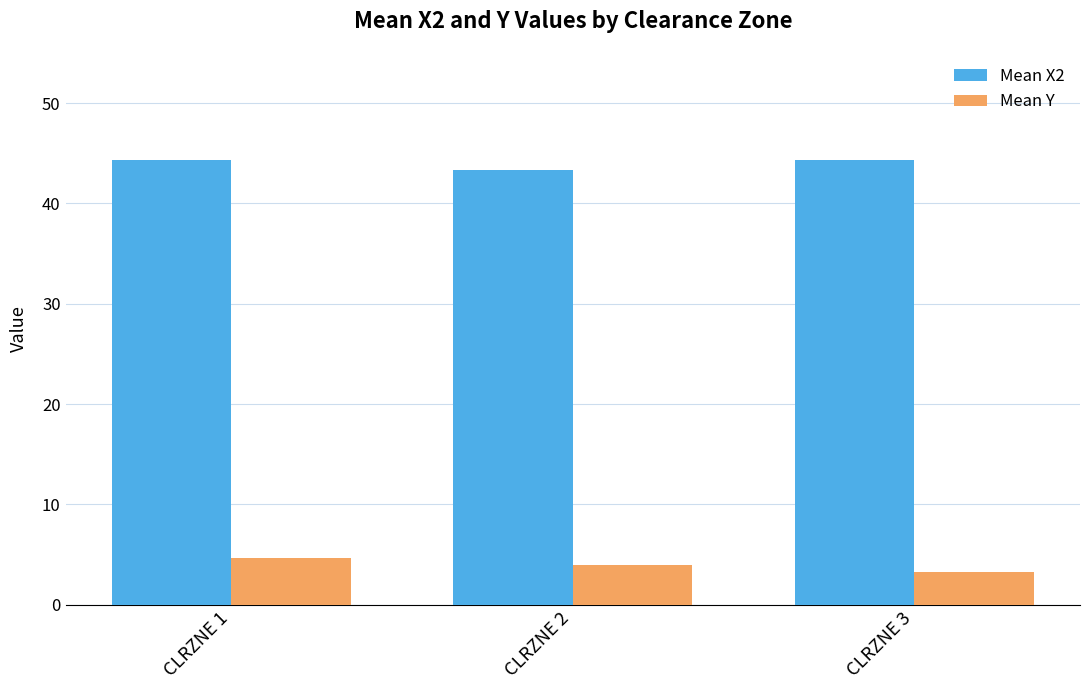

What is the spread (max minus min) of values at CLRZNE 2?

39.3